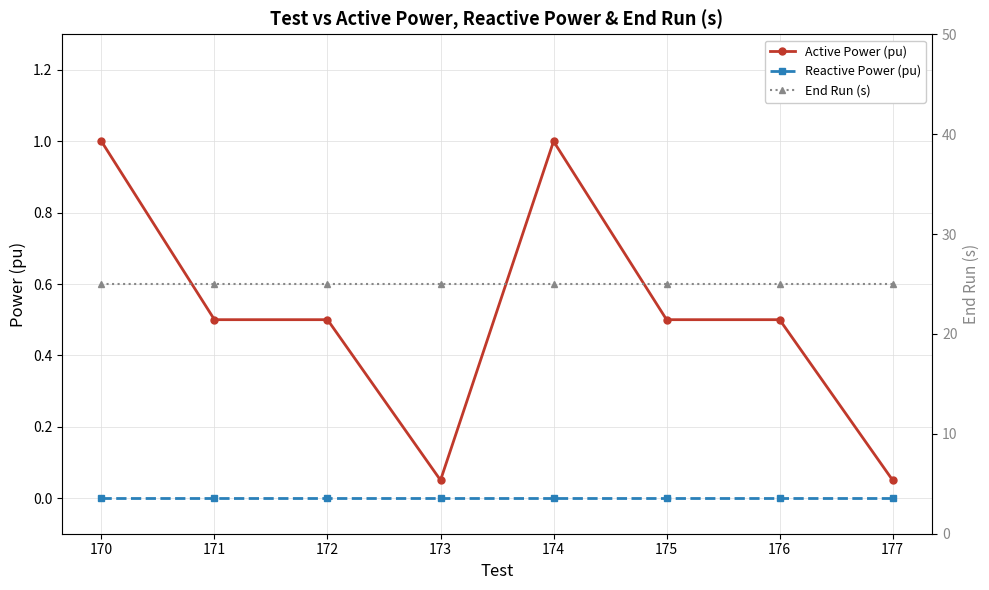

At which category is the sum across all series the highest?

170